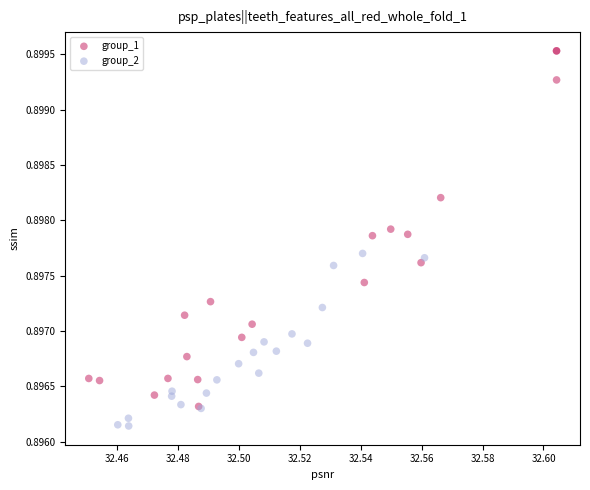

Which series reaches the maximum Y coordinate?

group_1